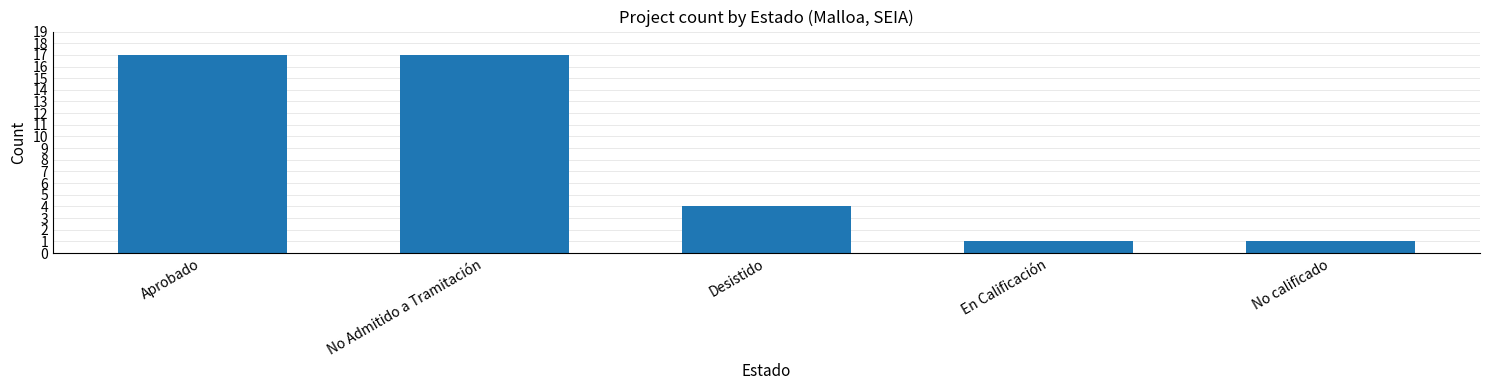

Where is the data nearest to the value 9?

Desistido